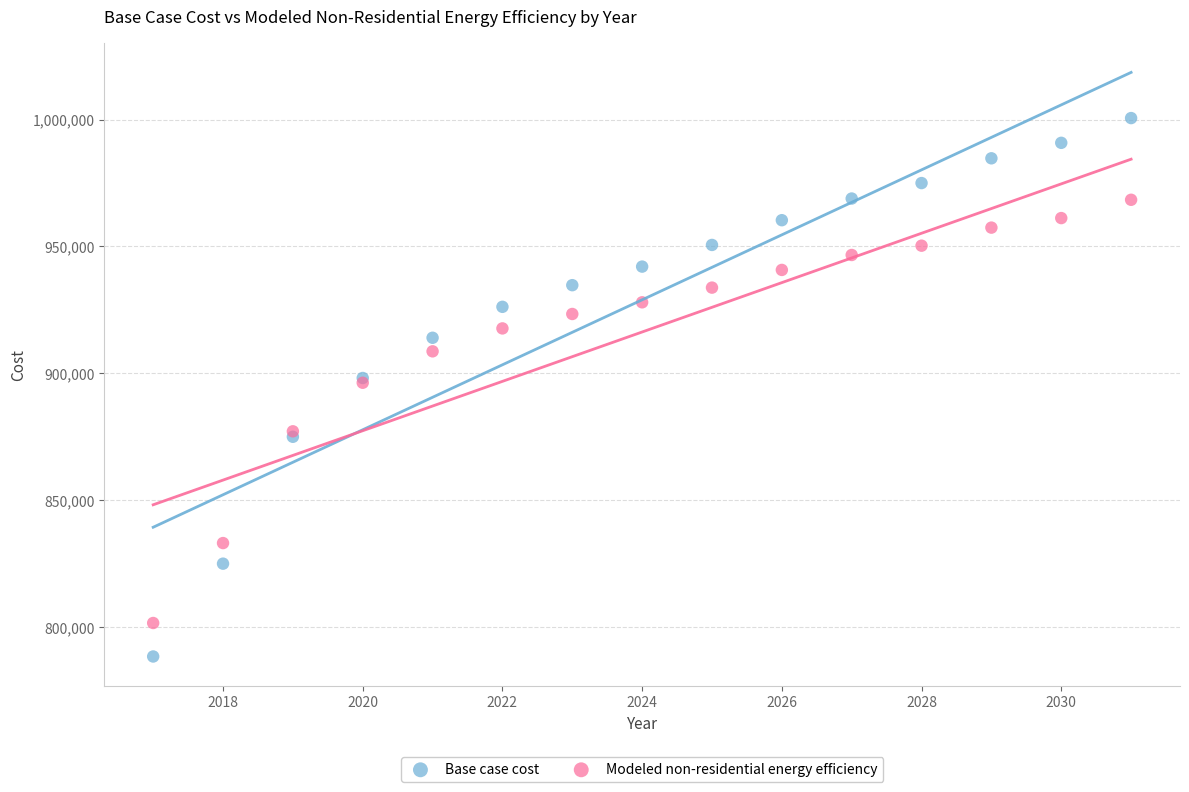

Which series contains the lowest Y value?

Base case cost